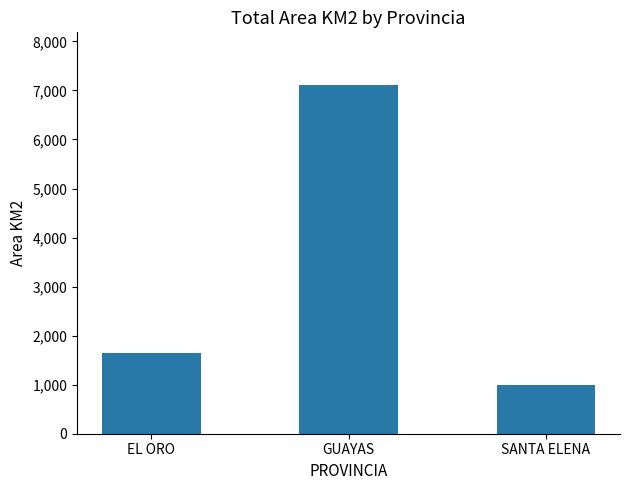

Rank the categories by value from lowest to highest.

SANTA ELENA, EL ORO, GUAYAS